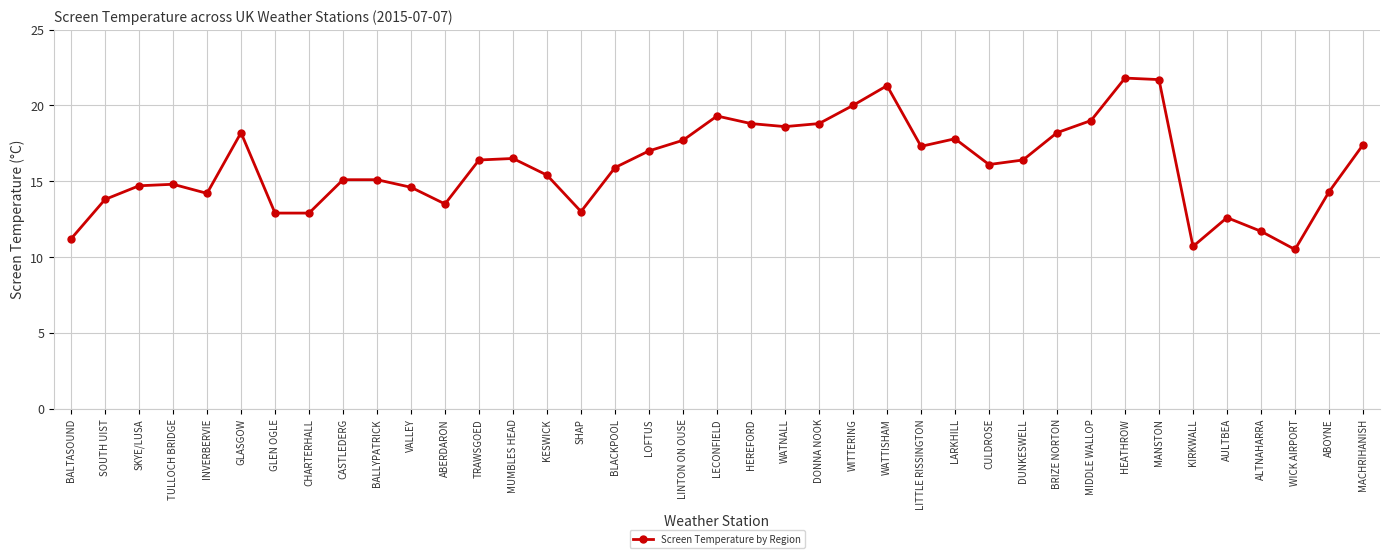

What is the ratio of the value at MIDDLE WALLOP to the value at CULDROSE?

1.2